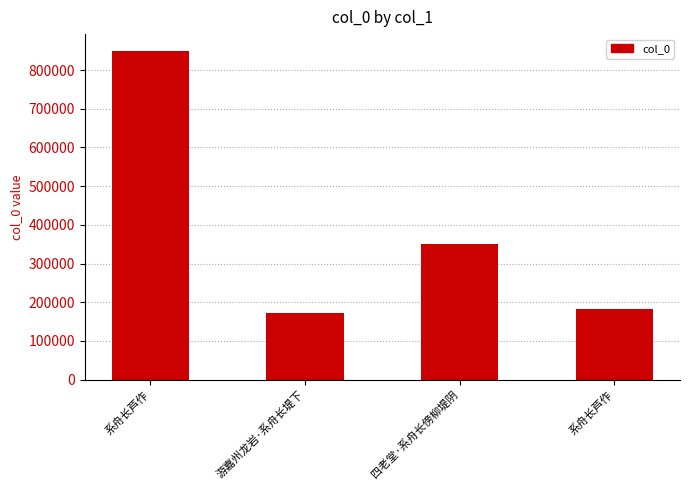

What is the sum of the values at 系舟长芦作 and 系舟长芦作?

1033302